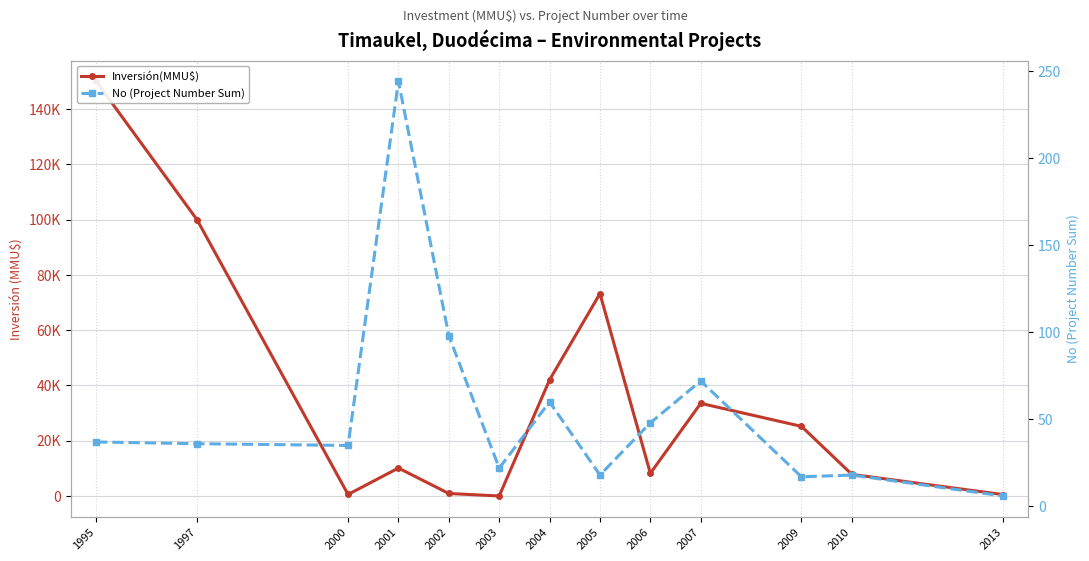

Where is the first local minimum for Inversión(MMU$)?

2000